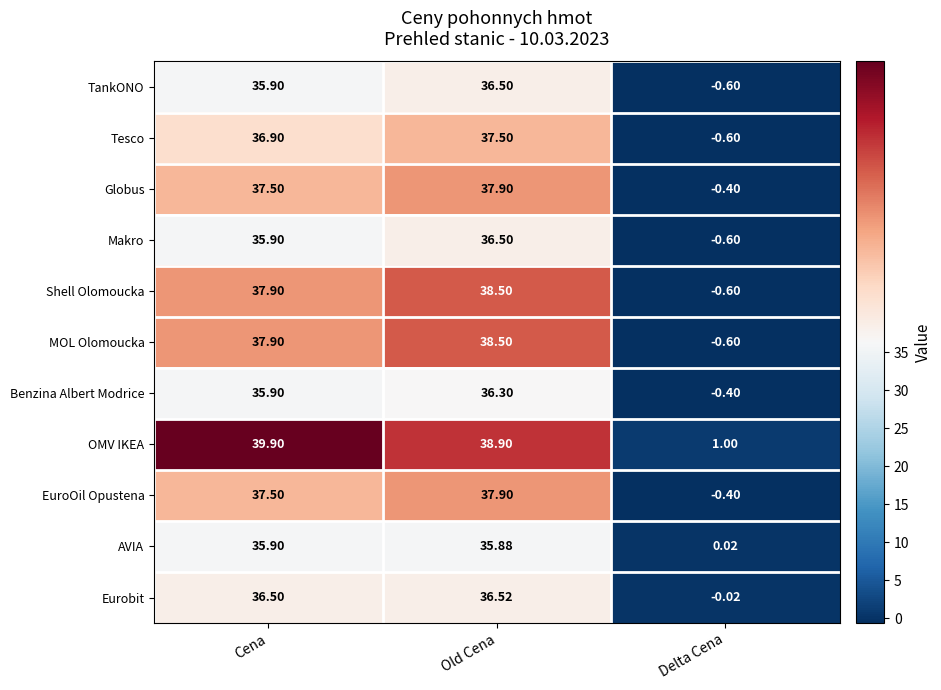

Where does the Globus series first go above 37?

Cena